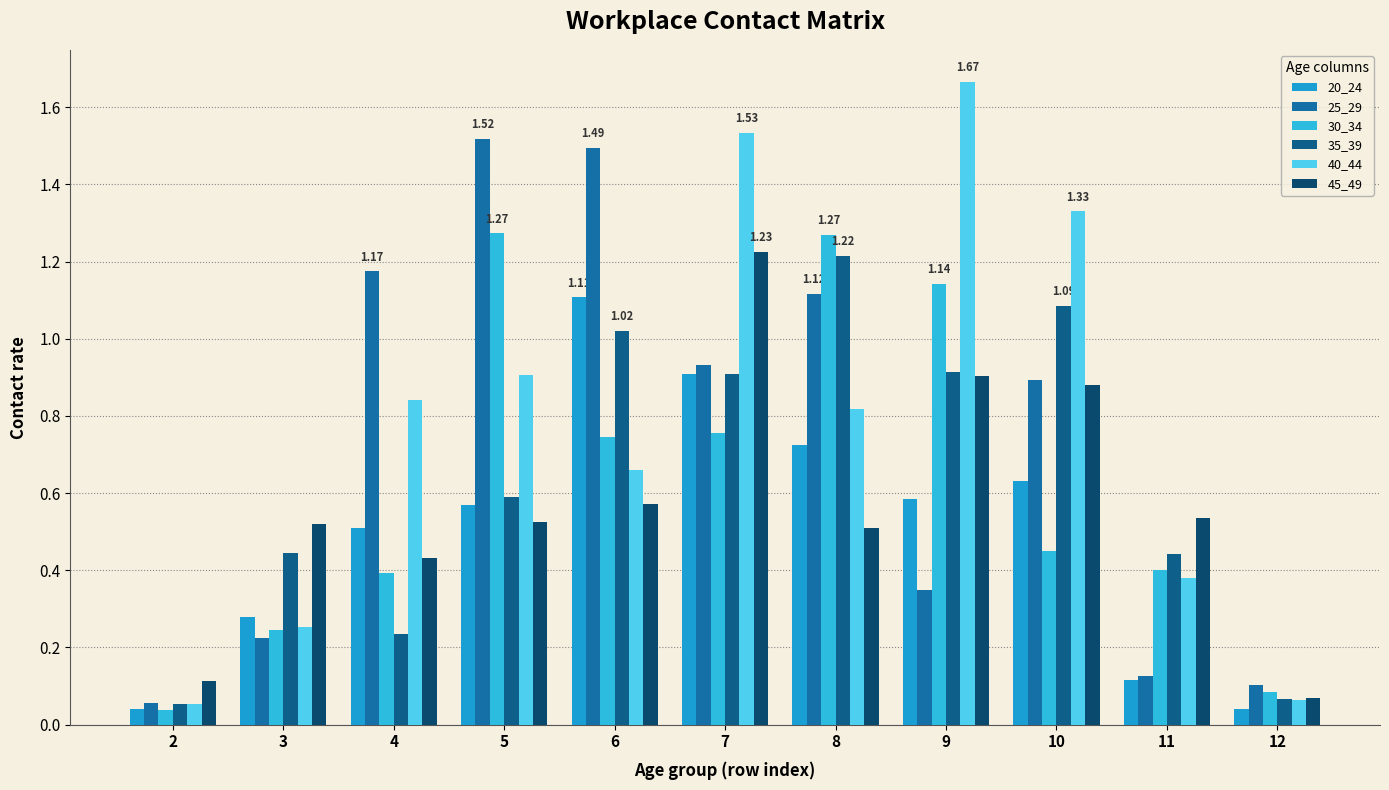

What is the value of the 20_24 bar at the 10th from the left?

0.1